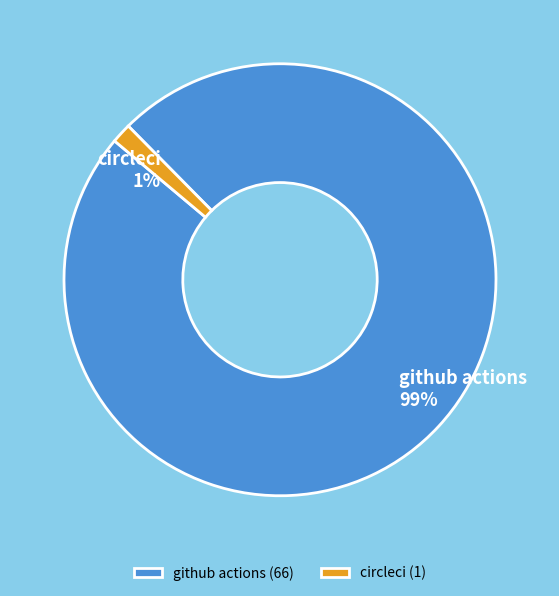

True or false: circleci accounts for 1% of the total.

True